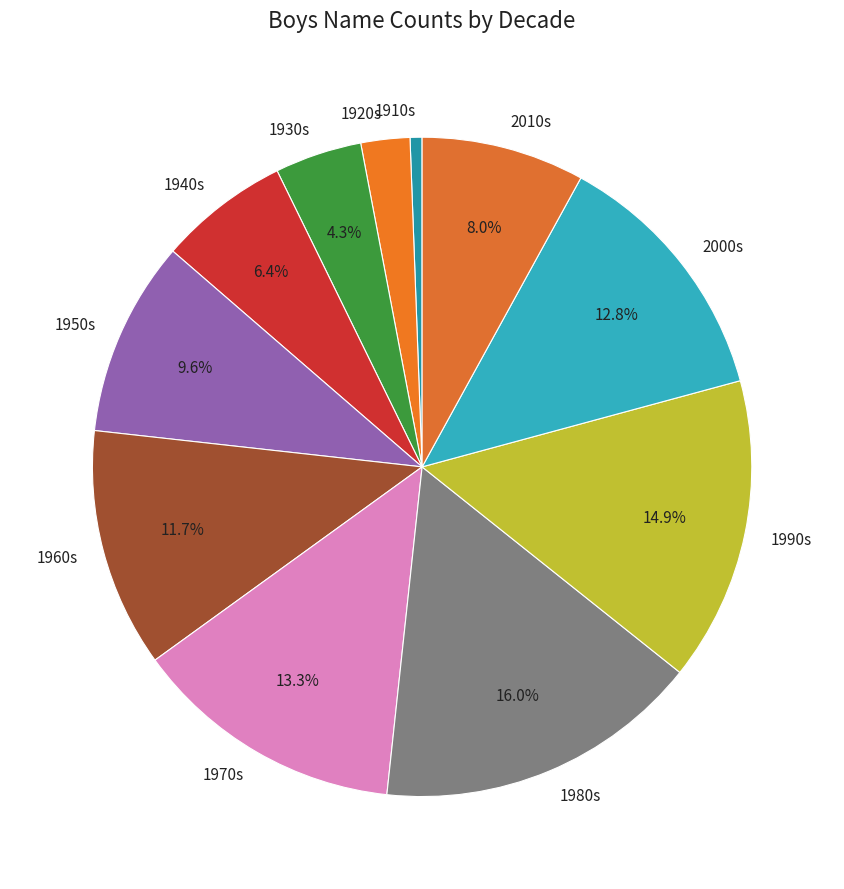

Is the sum of 1930s and 1940s greater than half?

No